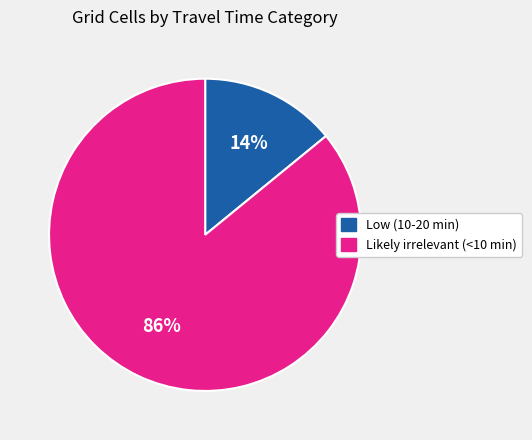

To the nearest percent, what portion does Low (10-20 min) represent?

14%